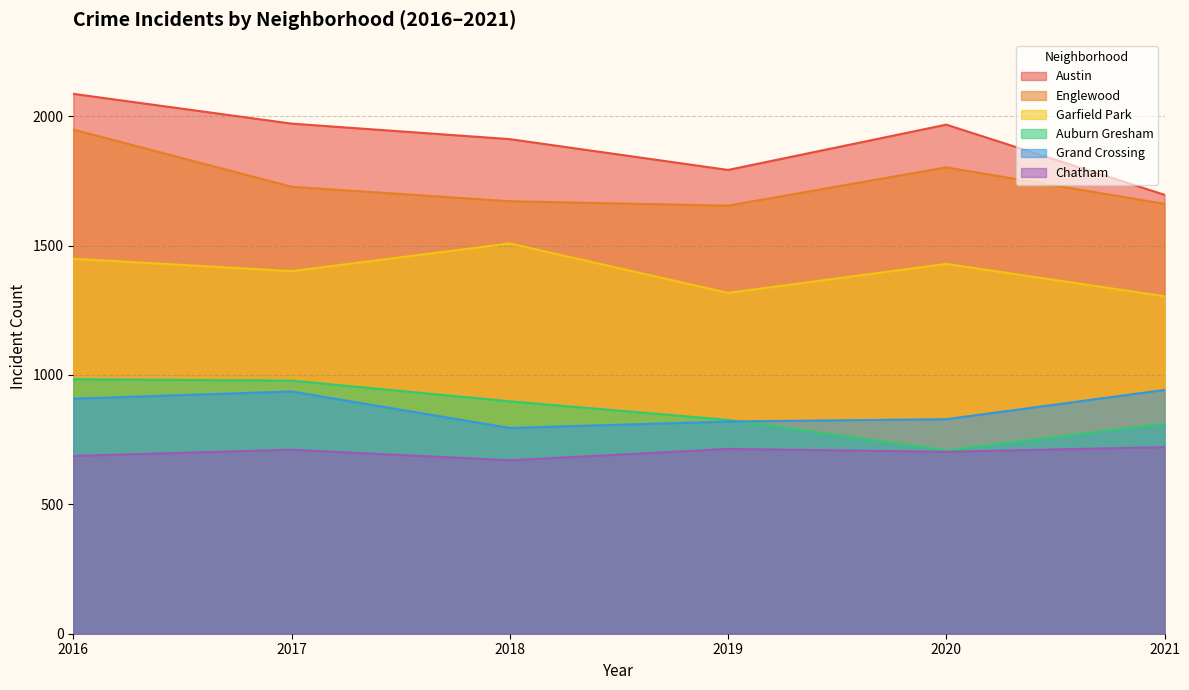

What is the maximum value for Chatham?

721